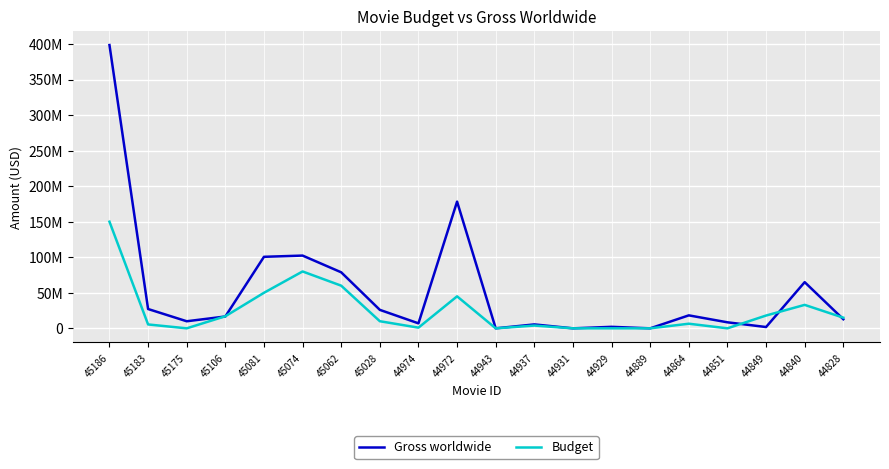

The value of Budget at 44937 is 3888000. True or false?

True